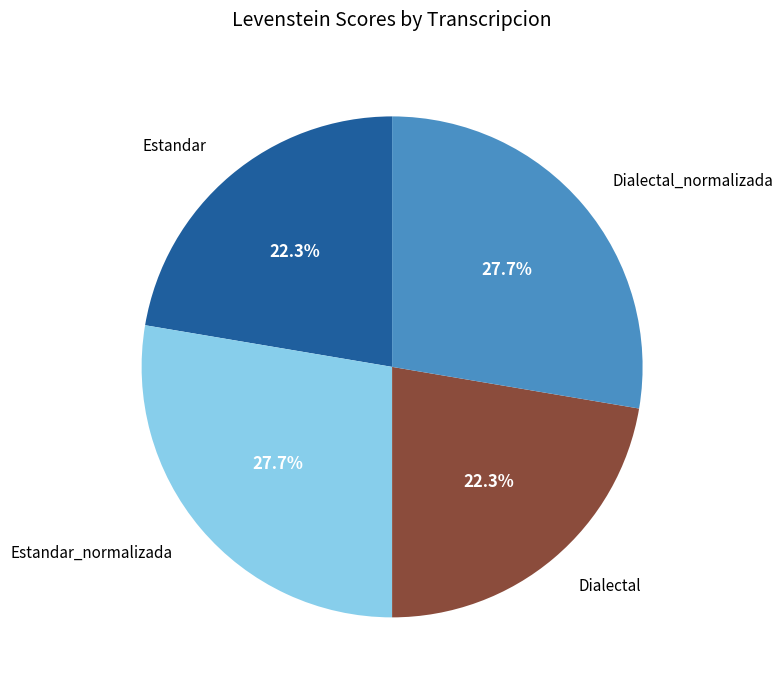

What percentage is the Estandar_normalizada slice, to the nearest percent?

28%